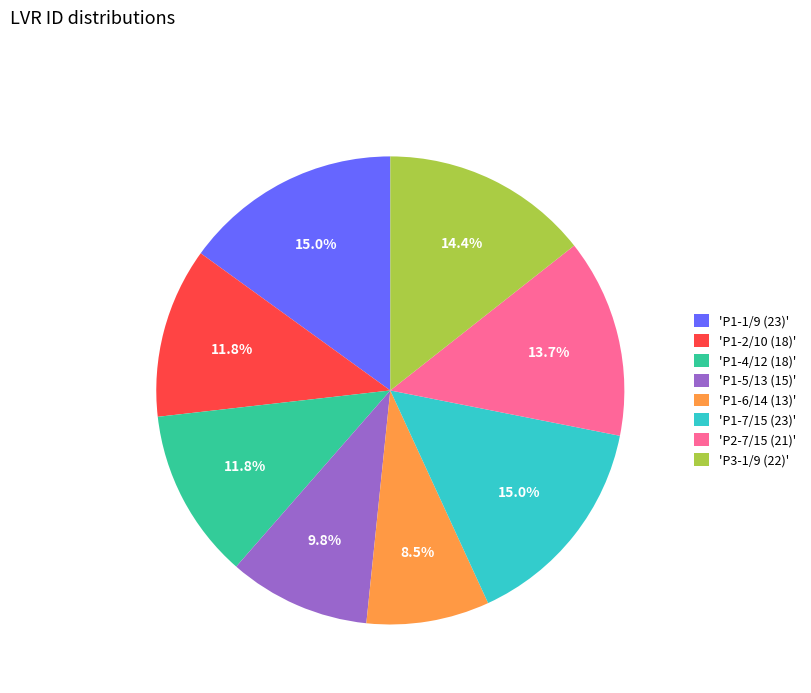

Which slice is the smallest?

'P1-6/14 (13)'